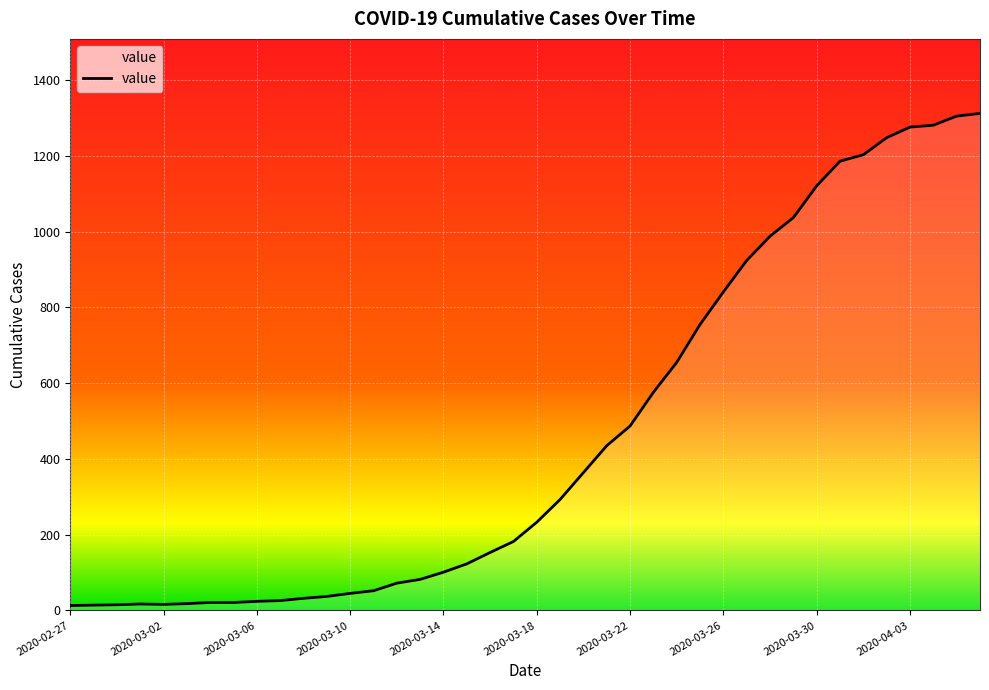

Does the chart display data point markers on the line(s)?

No